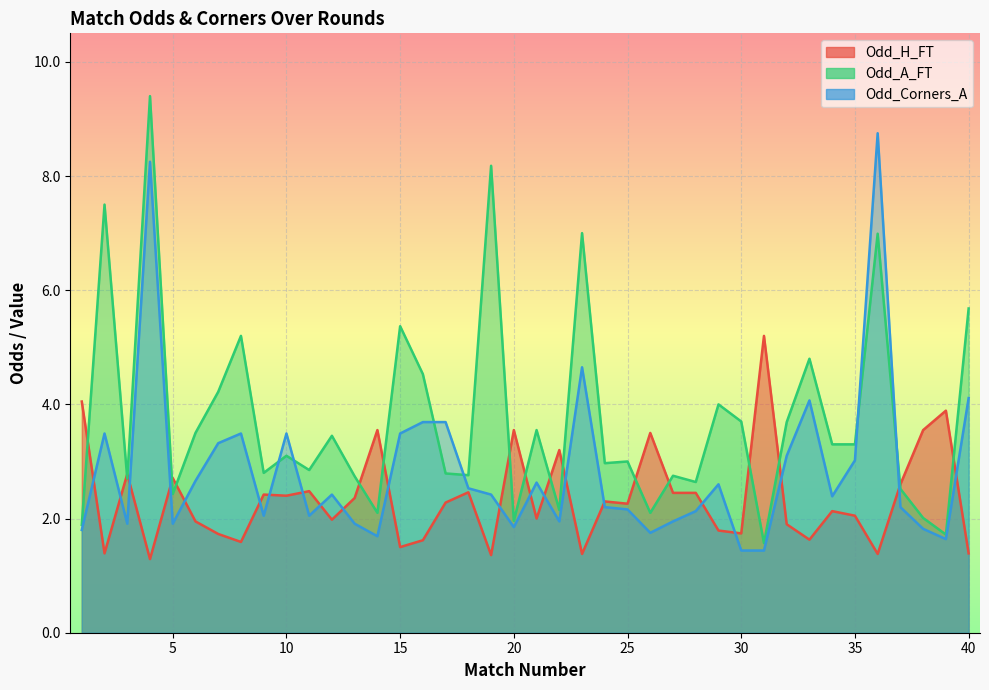

True or false: Odd_Corners_A has a value of 3.5 at 2.

True